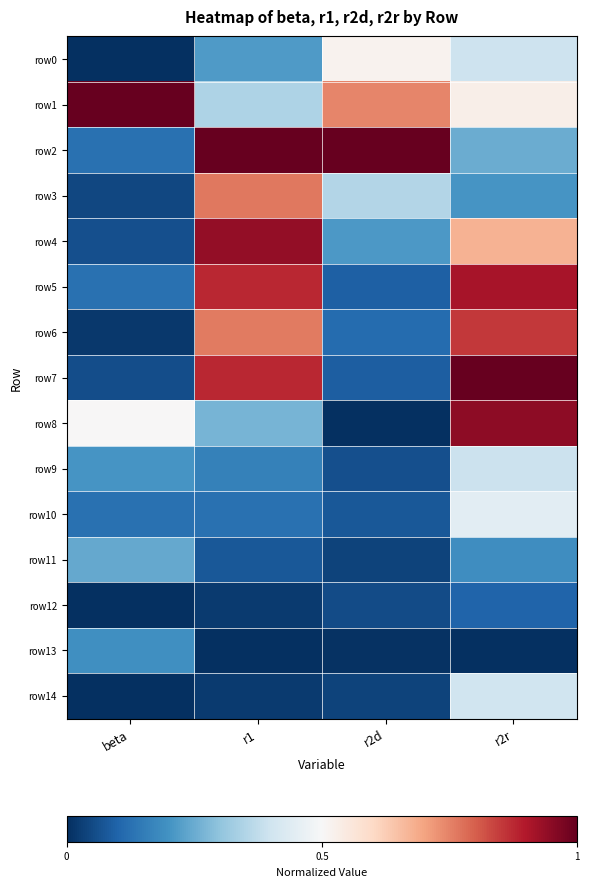

Reading left to right, list all the values displayed in this chart.

row0: beta=0.0	r1=0.2	r2d=0.5	r2r=0.4
row1: beta=1.0	r1=0.3	r2d=0.7	r2r=0.5
row2: beta=0.1	r1=1.0	r2d=1.0	r2r=0.3
row3: beta=0.0	r1=0.8	r2d=0.4	r2r=0.2
row4: beta=0.1	r1=0.9	r2d=0.2	r2r=0.7
row5: beta=0.1	r1=0.9	r2d=0.1	r2r=0.9
row6: beta=0.0	r1=0.8	r2d=0.1	r2r=0.9
row7: beta=0.1	r1=0.9	r2d=0.1	r2r=1.0
row8: beta=0.5	r1=0.3	r2d=0.0	r2r=0.9
row9: beta=0.2	r1=0.2	r2d=0.1	r2r=0.4
row10: beta=0.1	r1=0.1	r2d=0.1	r2r=0.4
row11: beta=0.2	r1=0.1	r2d=0.0	r2r=0.2
row12: beta=0.0	r1=0.0	r2d=0.1	r2r=0.1
row13: beta=0.2	r1=0.0	r2d=0.0	r2r=0.0
row14: beta=0.0	r1=0.0	r2d=0.0	r2r=0.4